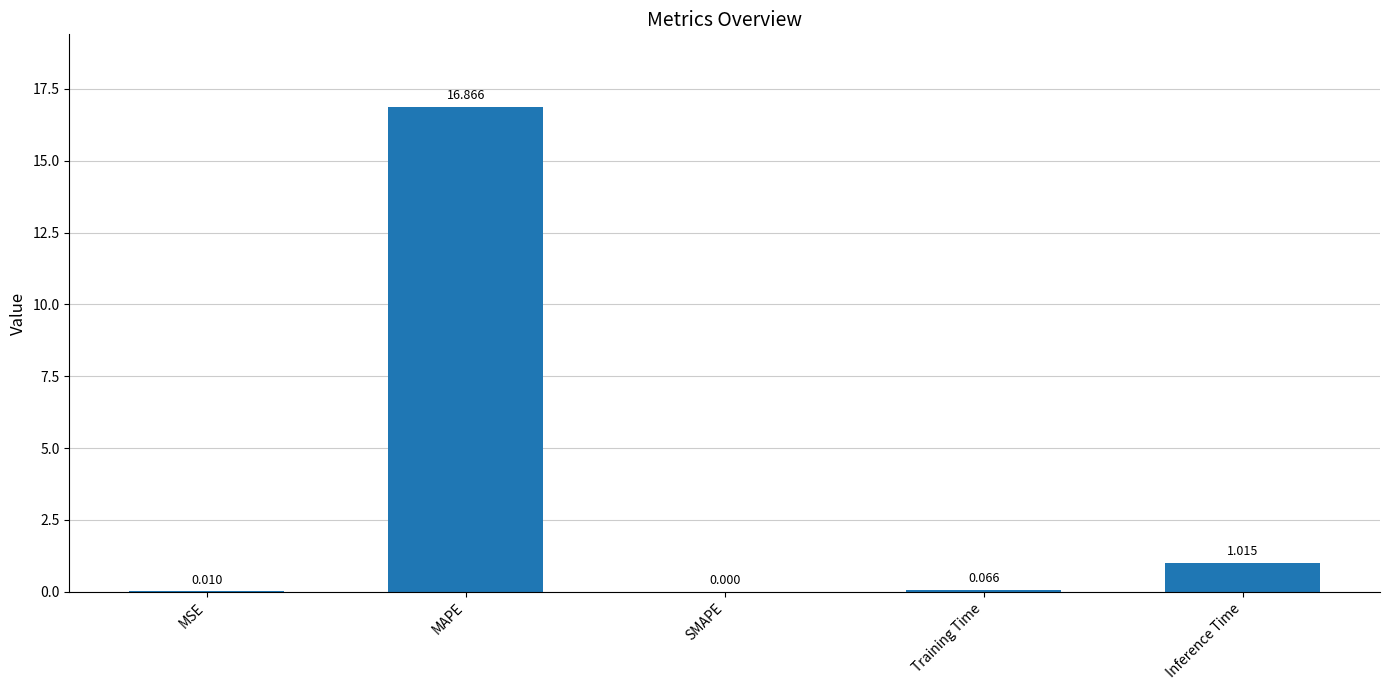

How many data points are above 0?

4